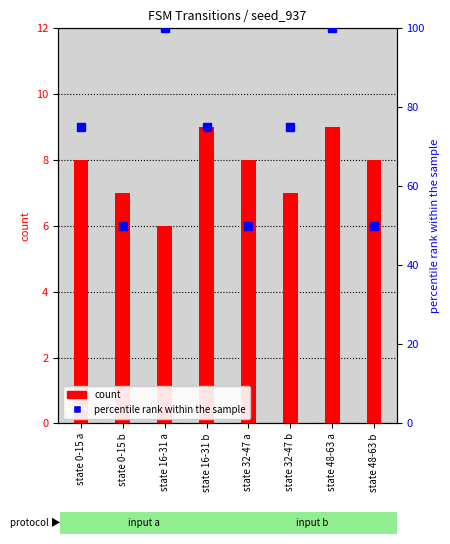

Rank the series by their maximum value, from highest to lowest.

percentile rank within the sample, count